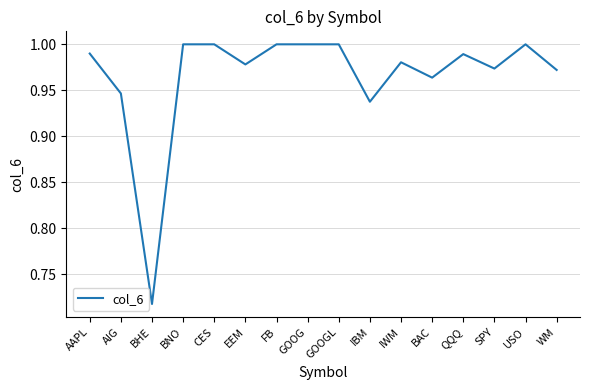

True or false: the data shows 0.5 at WM.

False